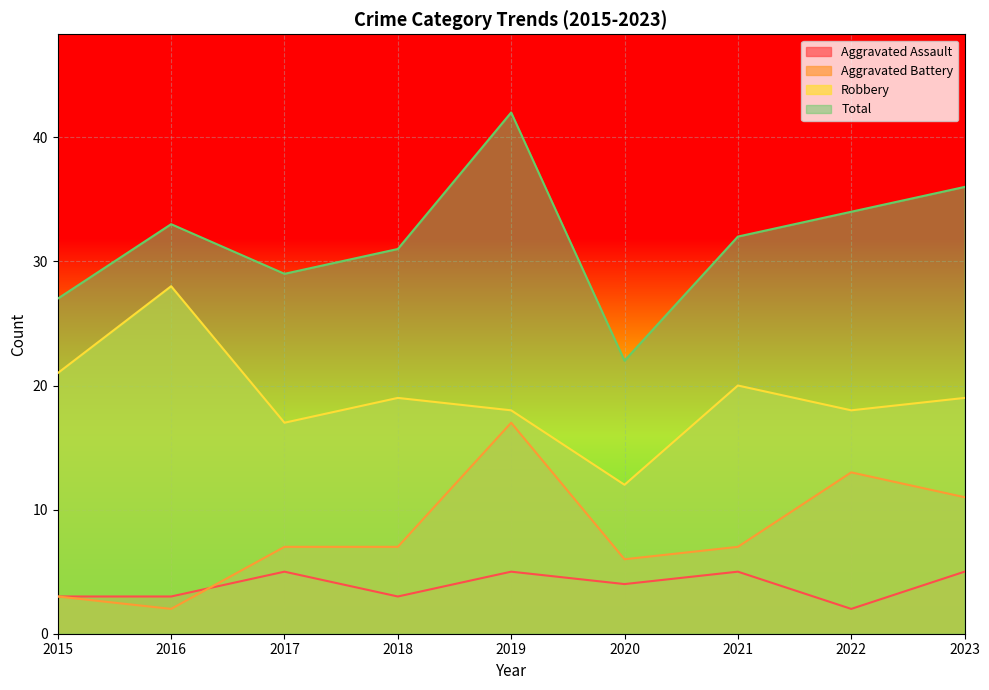

What is the spread (max minus min) of values at 2022?

32